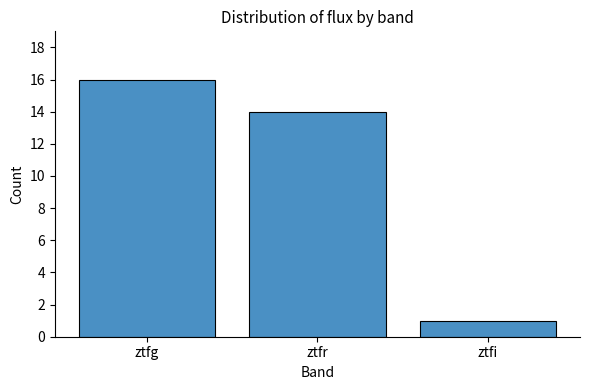

Count the number of categories in the chart.

3